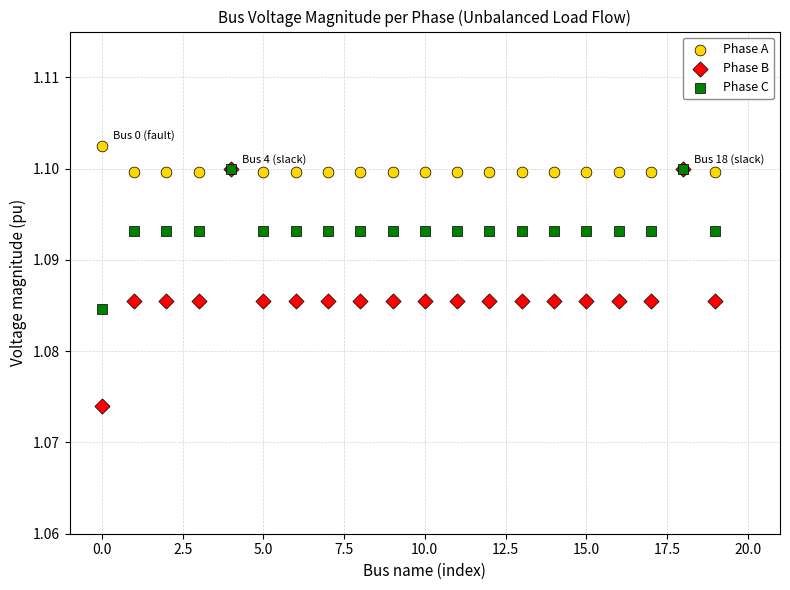

Which series contains the highest Y value?

Phase A